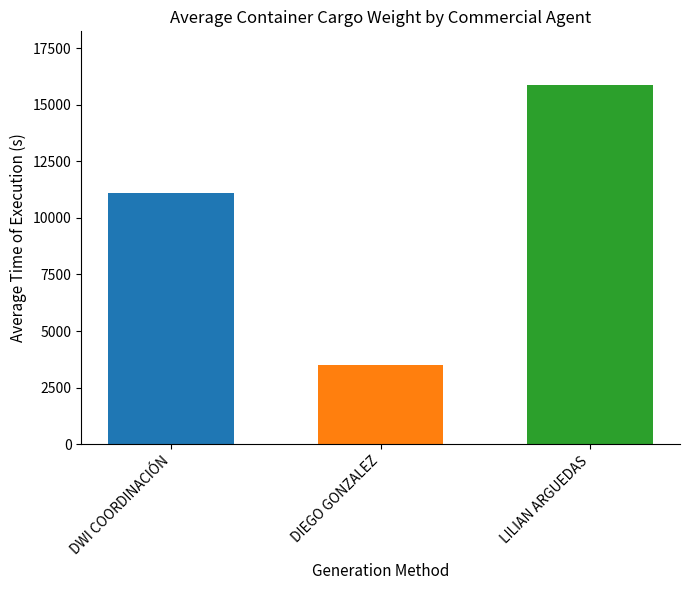

What is the spread (max minus min) of values at DIEGO GONZALEZ?

12352.0